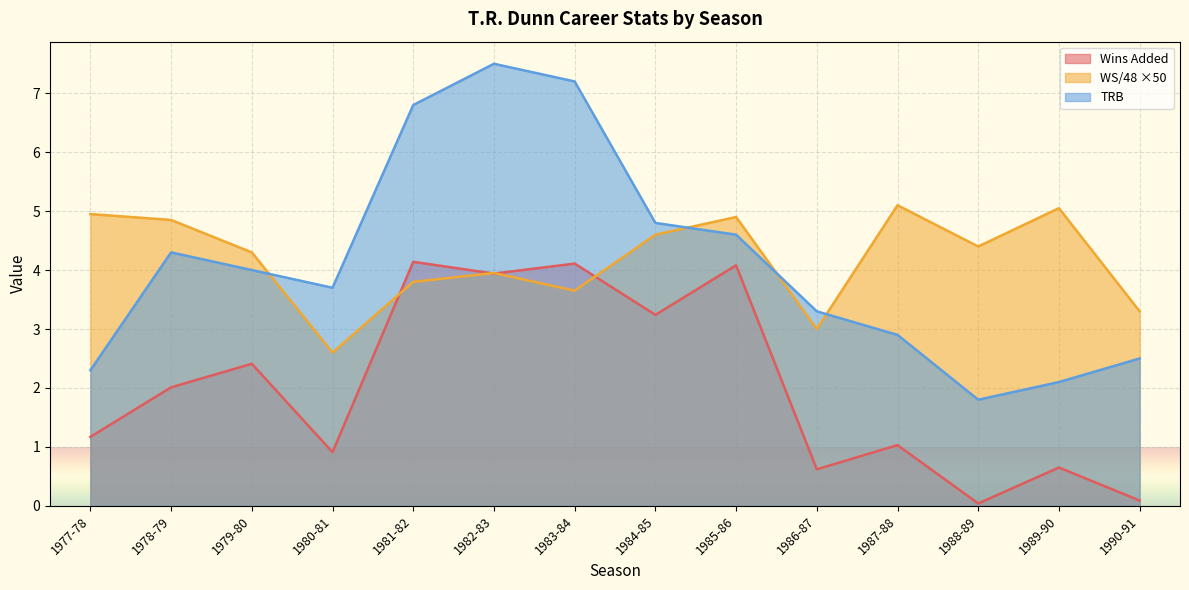

What is the average value of the Wins Added series?

2.0